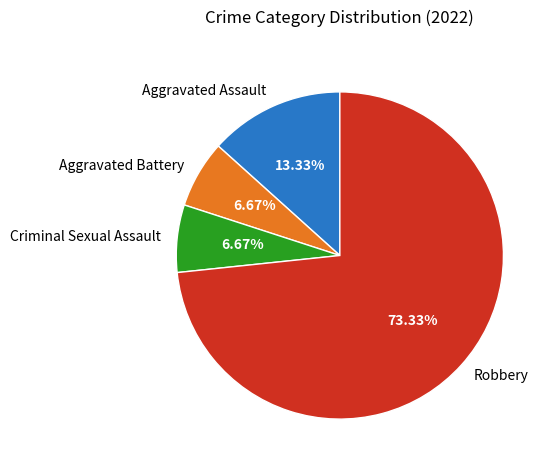

Do Robbery and Aggravated Assault together represent more than half of the pie?

Yes